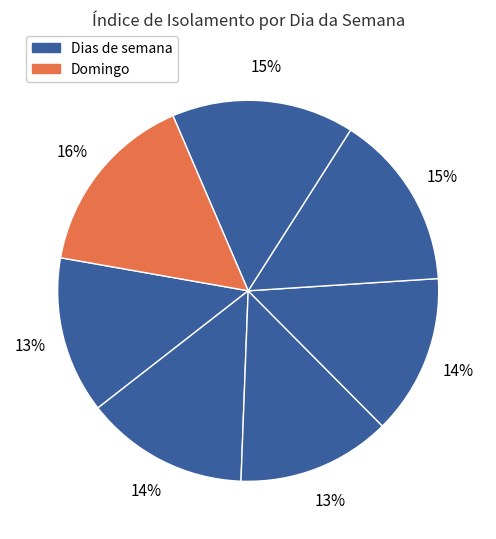

How many slices are in this pie chart?

7